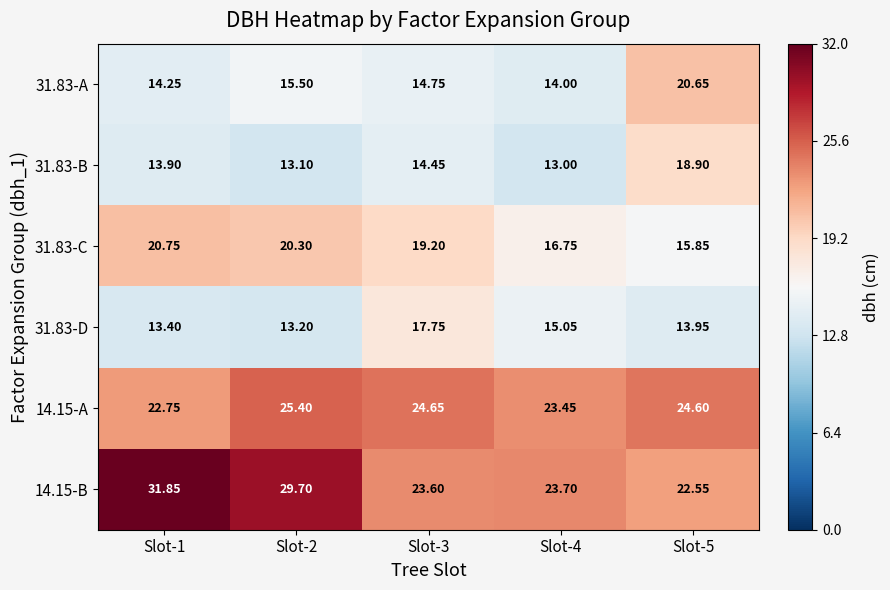

Which series has the largest total across all categories?

14.15-B